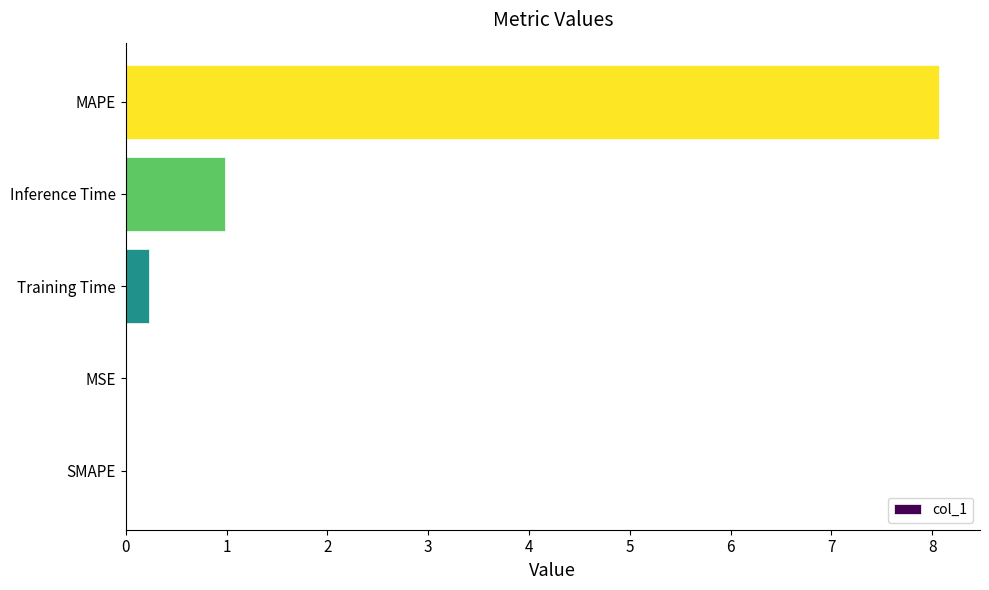

Which has a higher value, SMAPE or MAPE?

MAPE